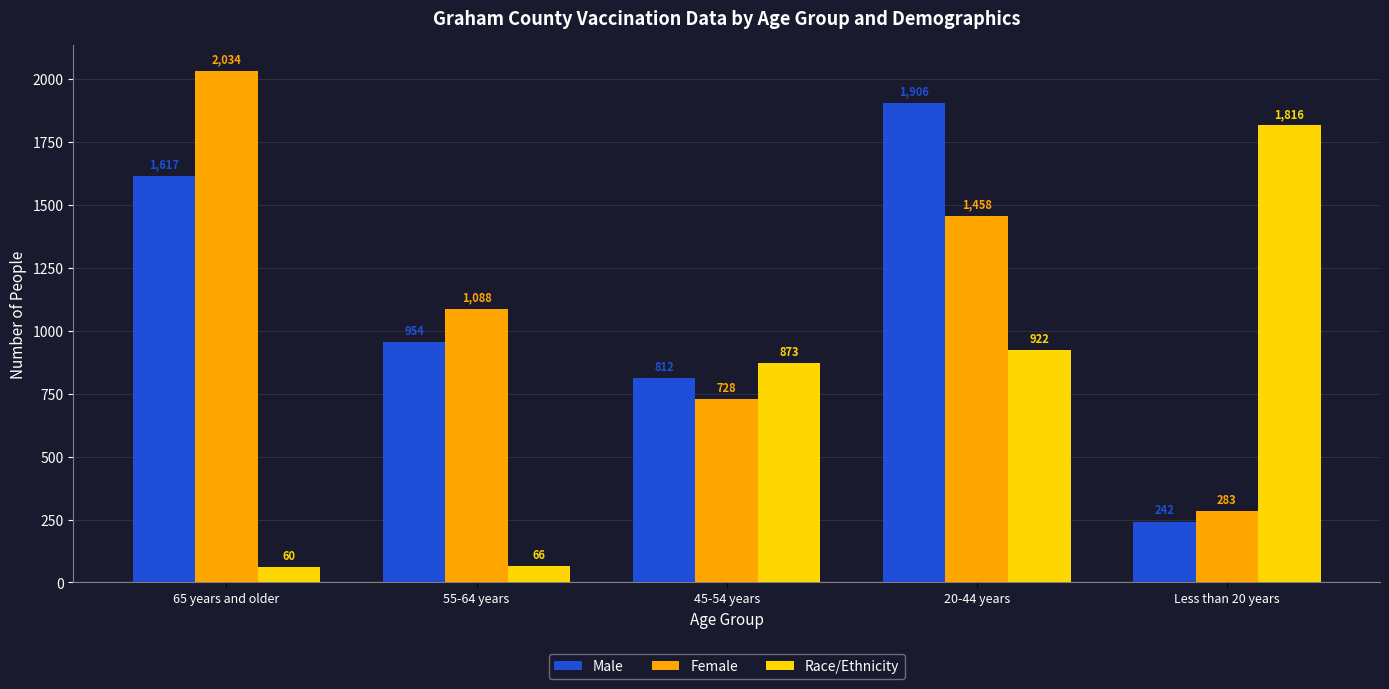

What is the sum of the Female values at 45-54 years and Less than 20 years?

1011